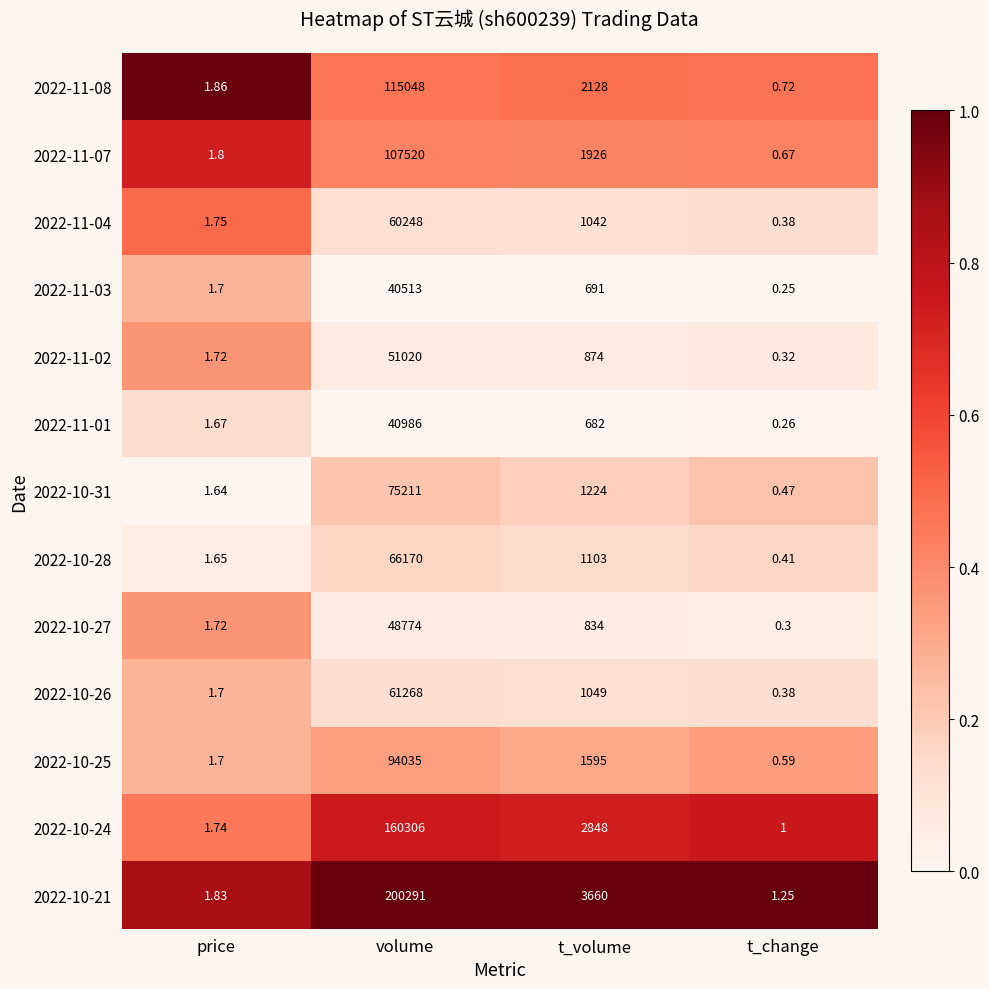

At which category is the sum across all series the highest?

volume